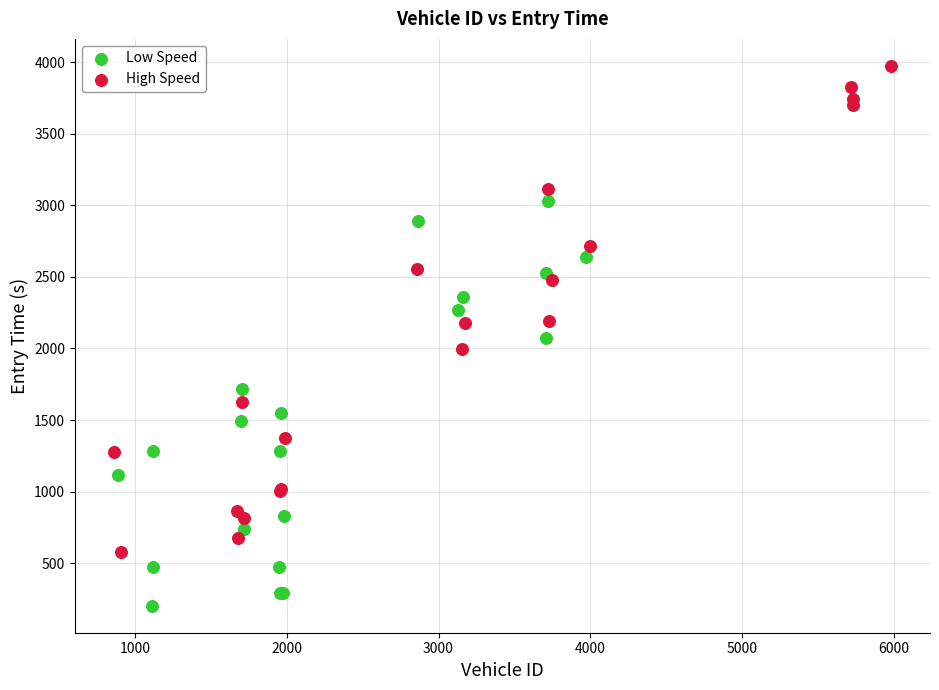

Which series reaches the maximum Y coordinate?

High Speed